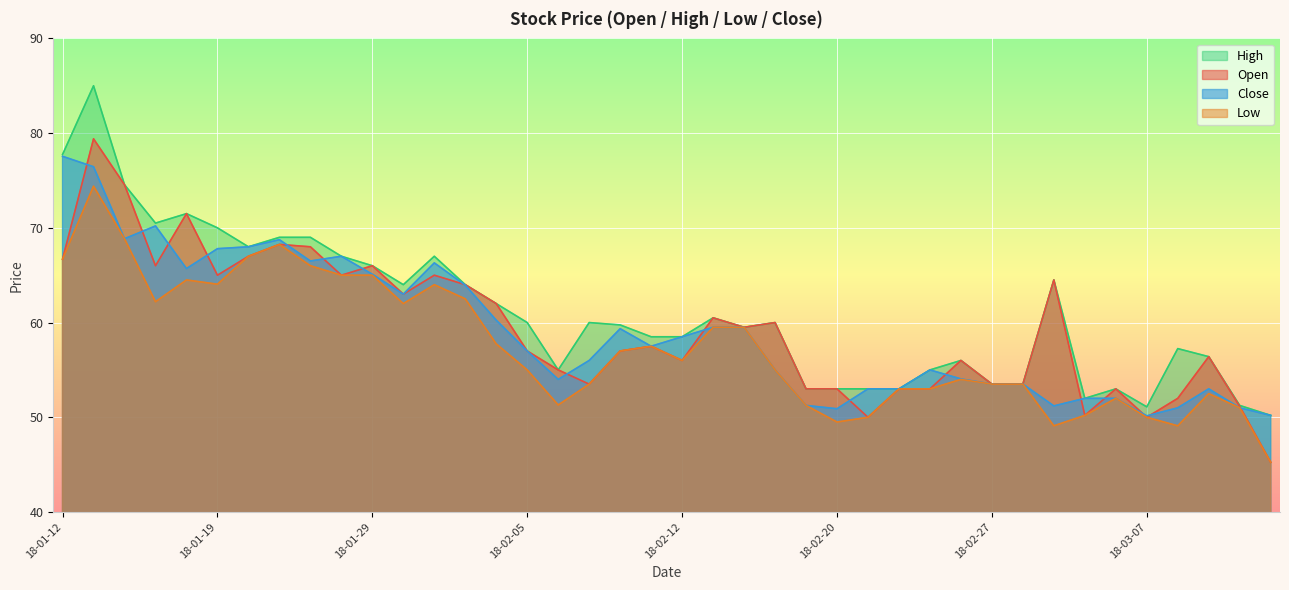

True or false: High and Close intersect in this chart.

False